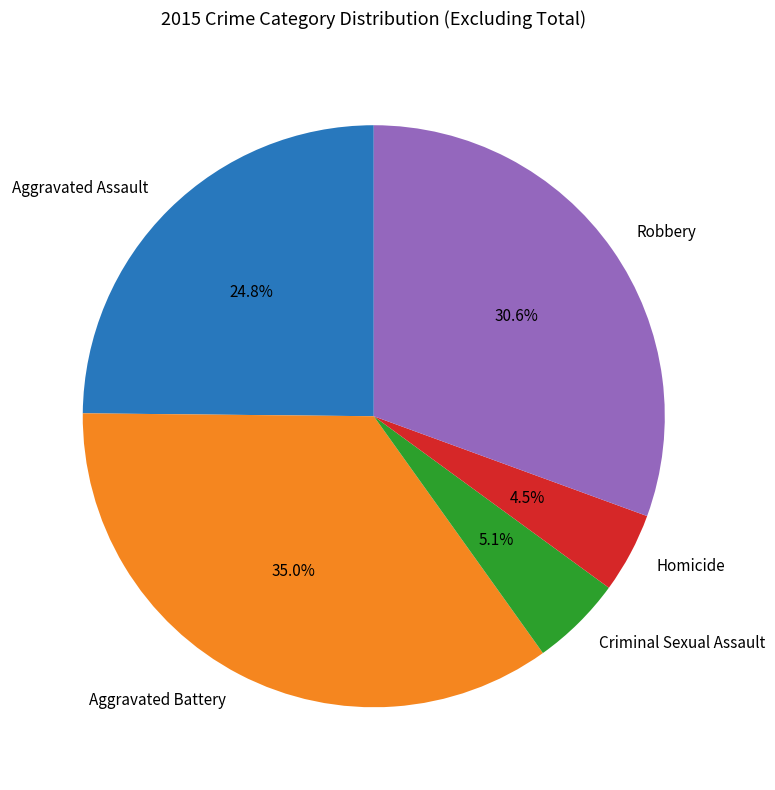

Which category has the smallest portion of the pie?

Homicide